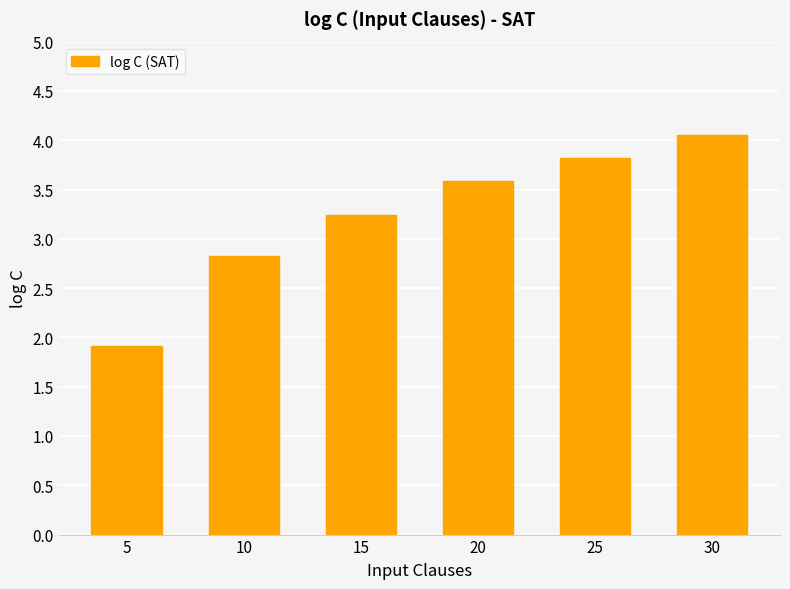

What is the greatest value displayed?

4.0